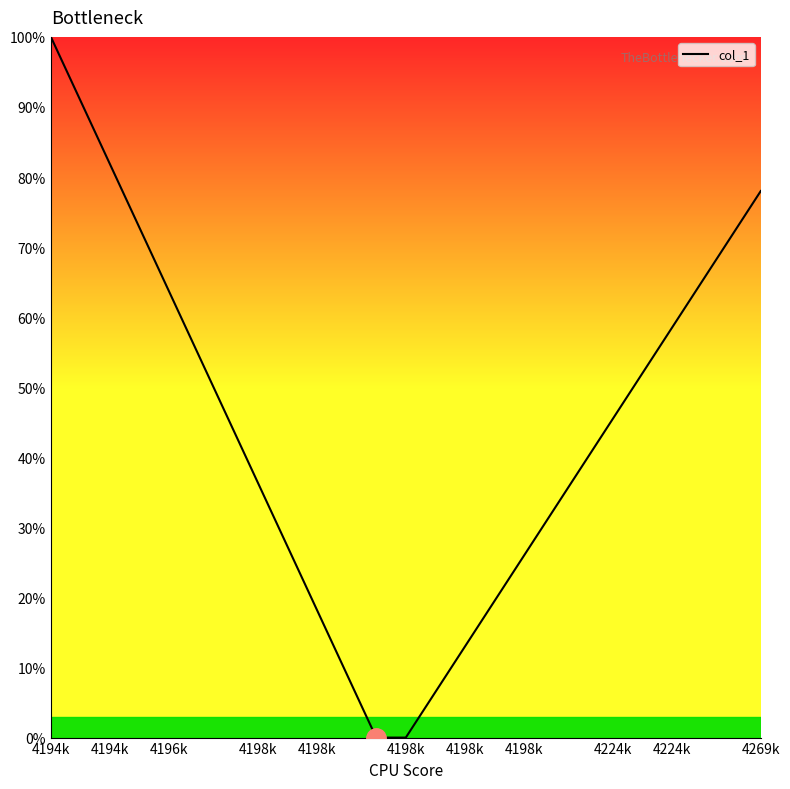

What is the difference between the maximum and minimum values?

100.0